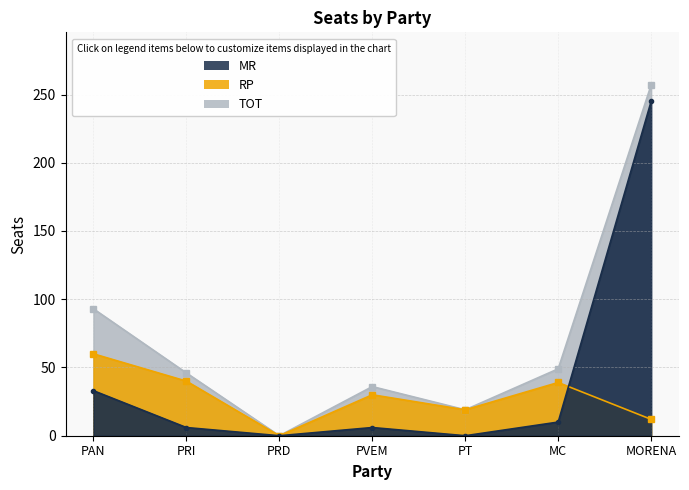

How many lines are shown in the chart?

3